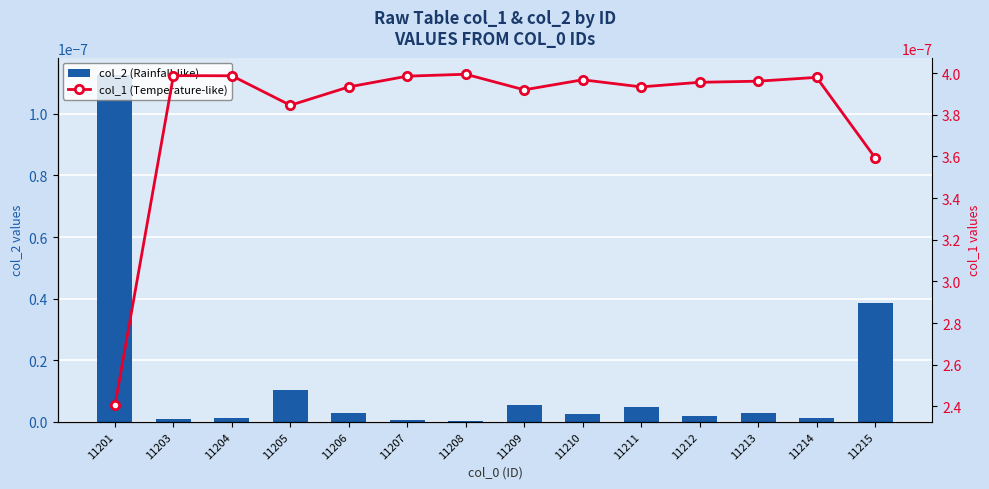

Which series changed the most between 11213 and 11214?

col_1 (Temperature-like)